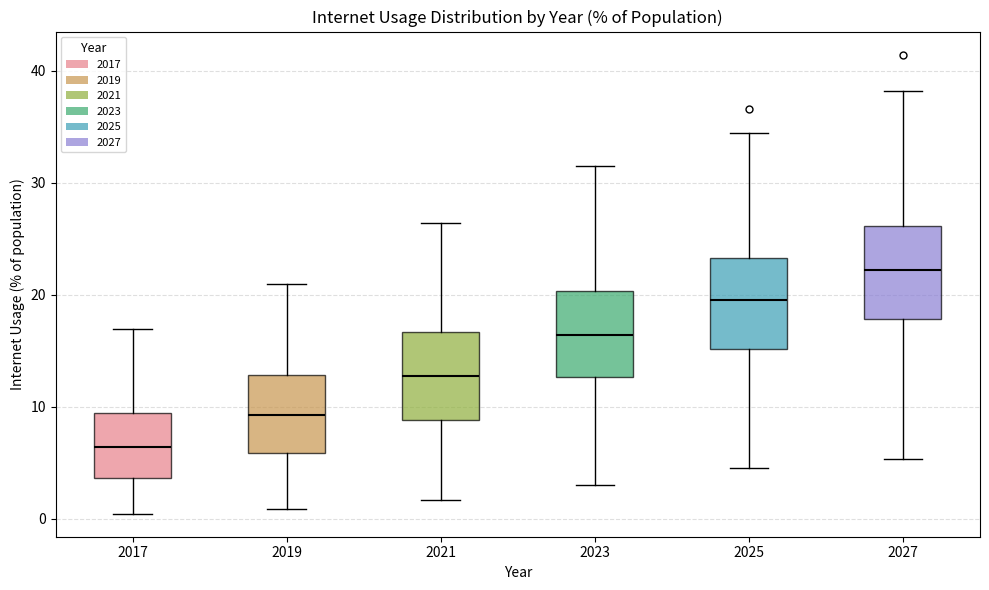

Where is the lower edge of the box at x = 2027 on the y-axis? The values are not printed on the chart, so give them approximately, as read against the axis.

18